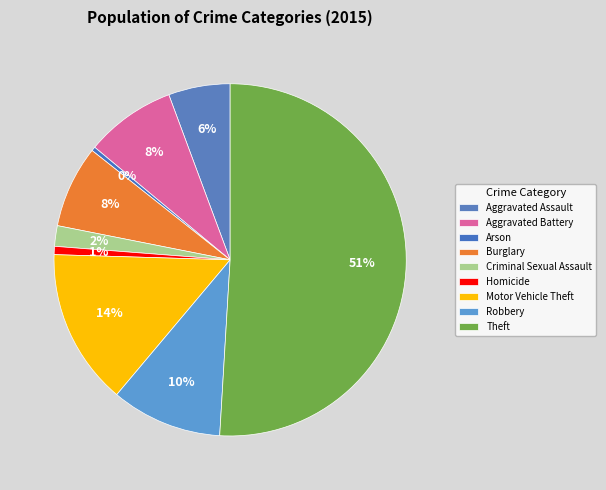

True or false: Arson accounts for 0% of the total.

True